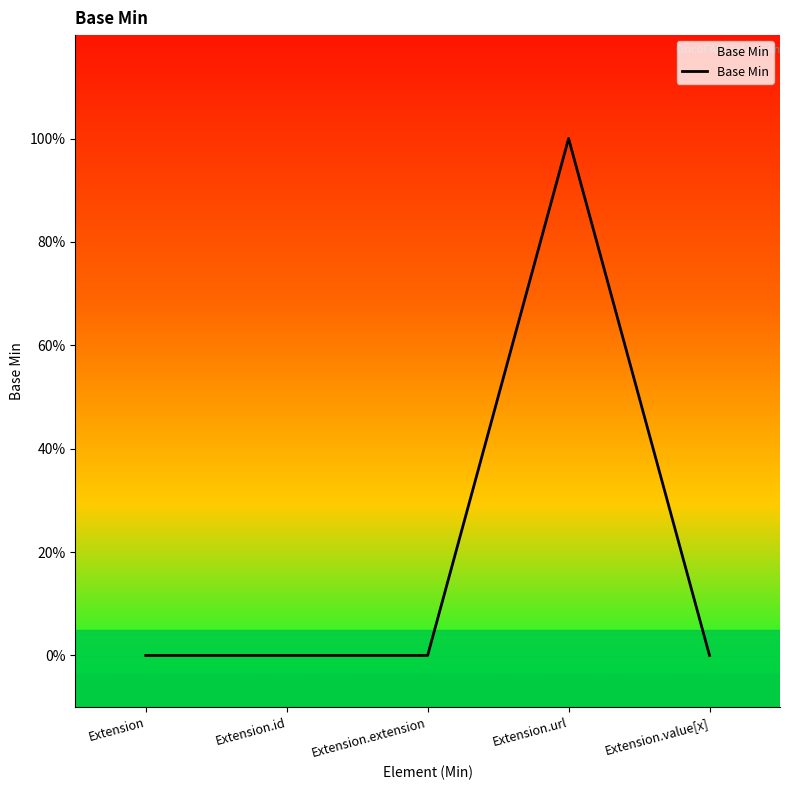

True or false: there are more than 0 points higher than both neighbors.

True